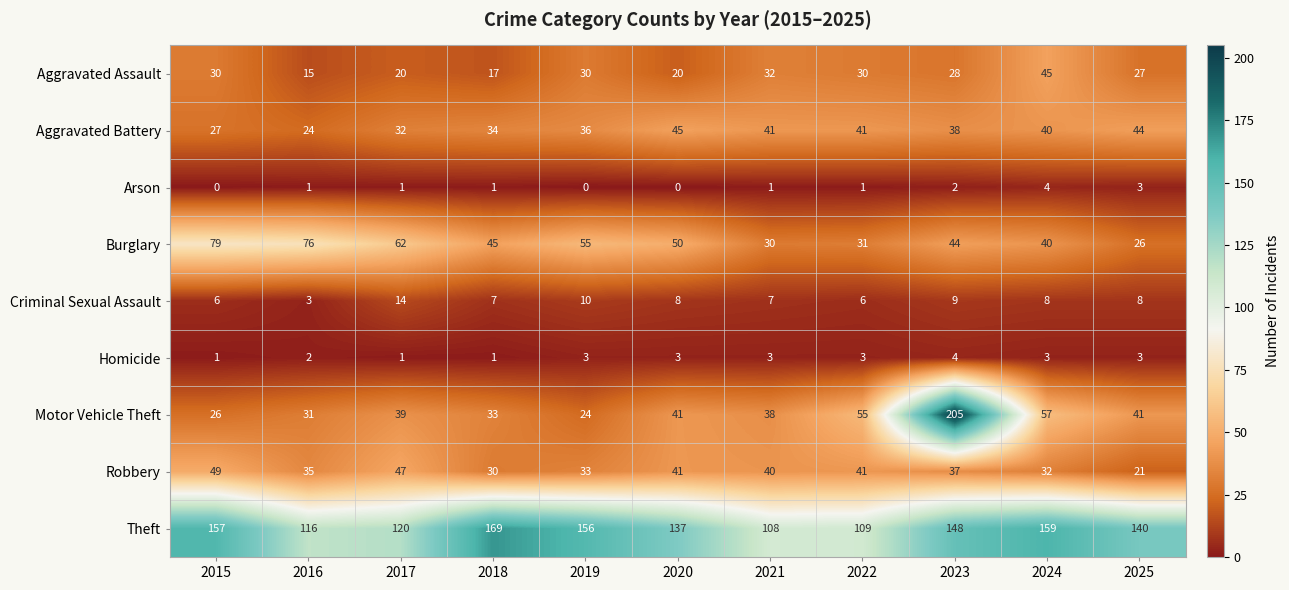

Is the value of Theft at 2025 greater than the value of Aggravated Assault at 2020?

Yes